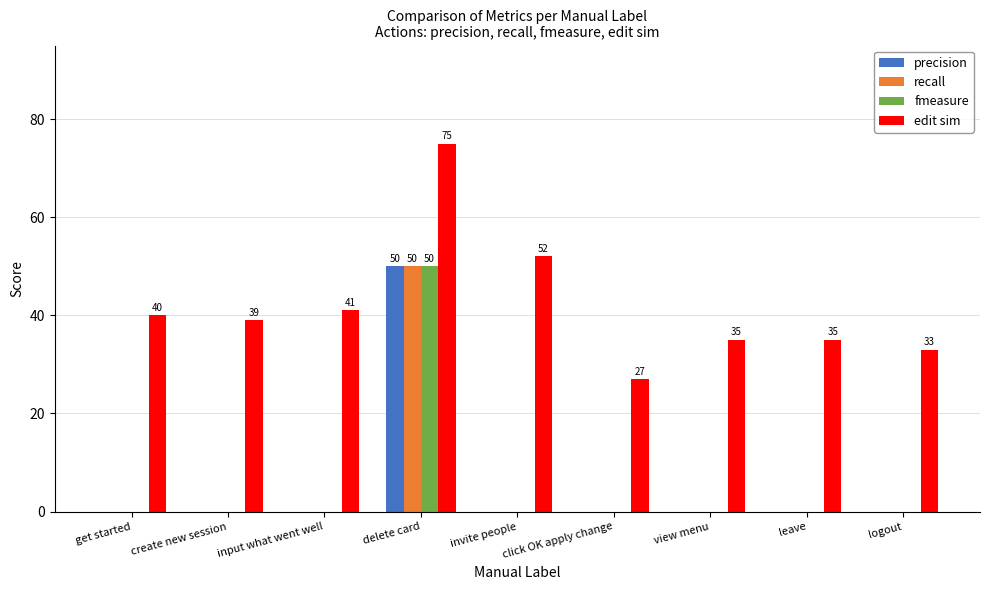

What is the sum of all fmeasure values?

50.0